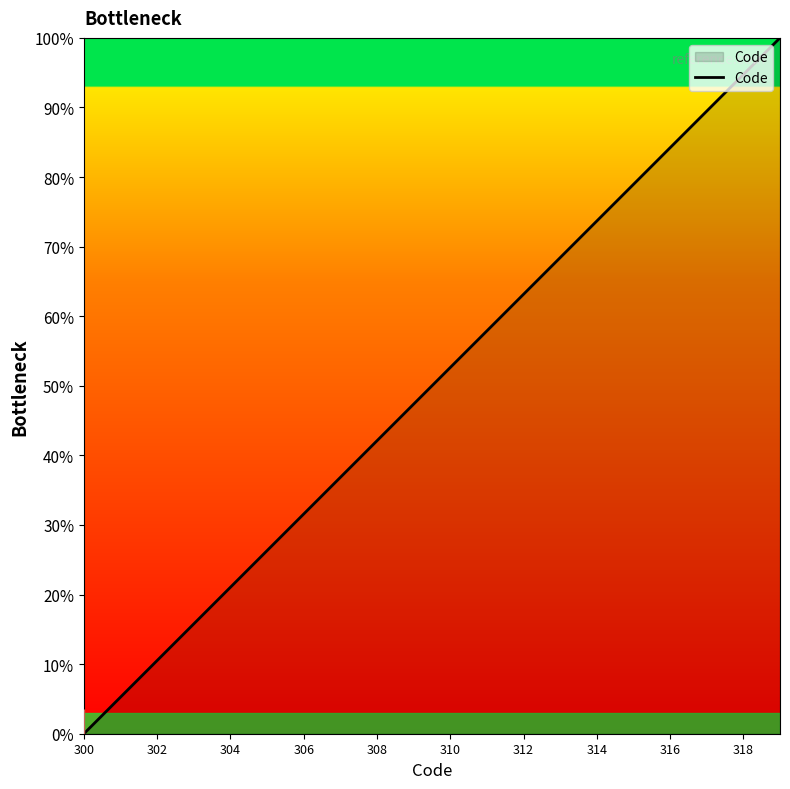

What is the maximum value shown in the chart?

100.0